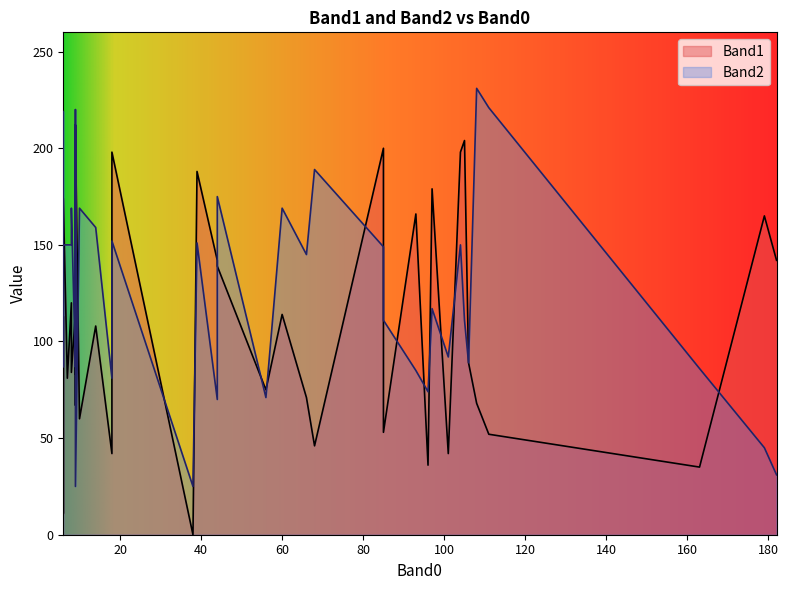

The value of Band2 at 101 is 92. True or false?

True